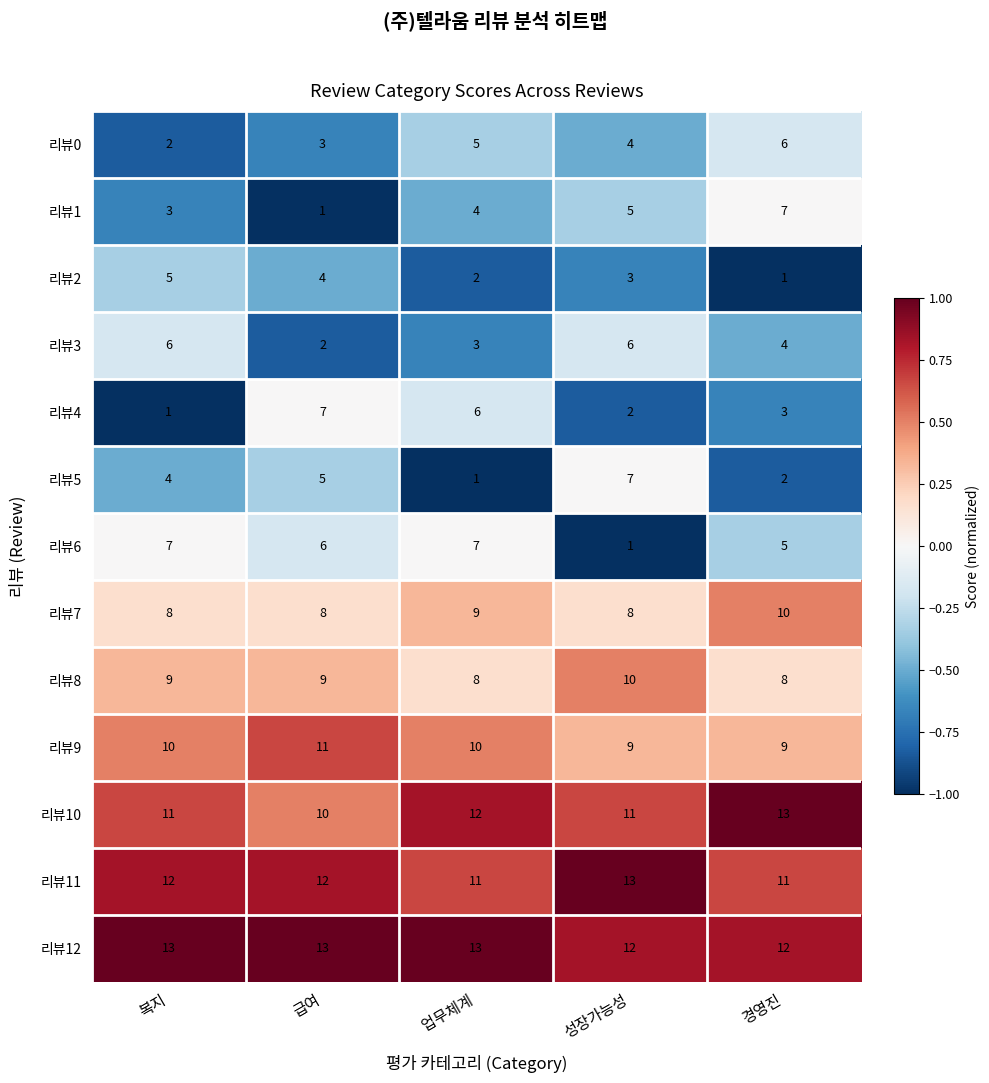

What is the maximum value shown in the chart?

13